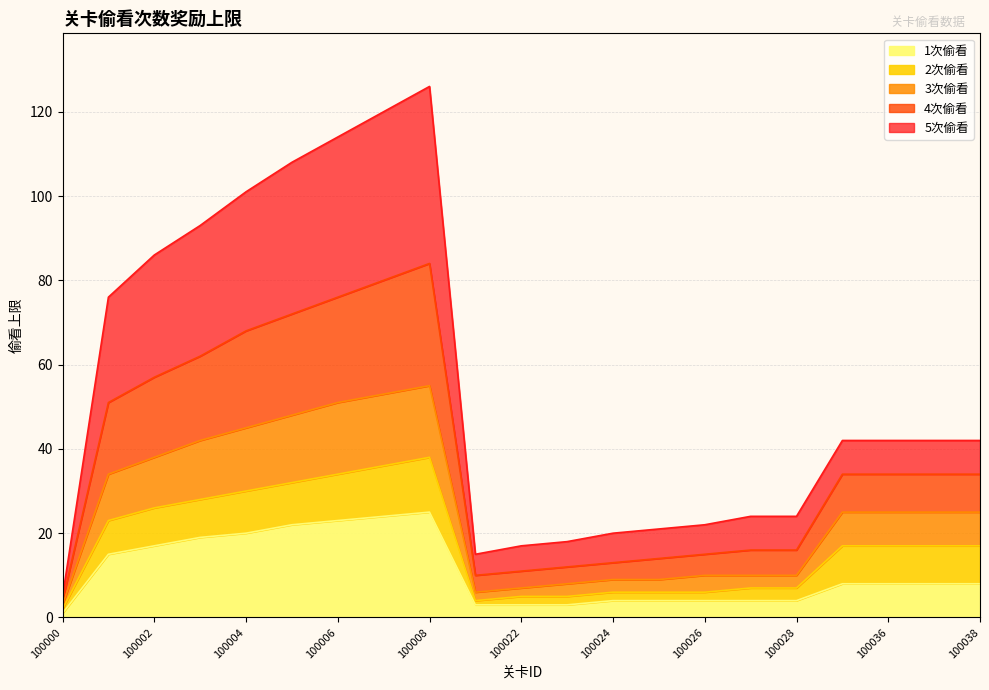

What is the difference between the 2次偷看 values at 100003 and 100021?

24